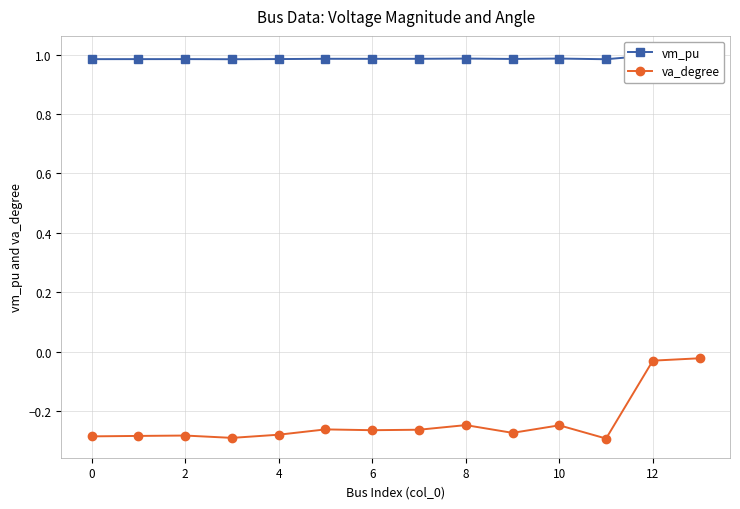

List the series in order of their overall mean, lowest first.

va_degree, vm_pu